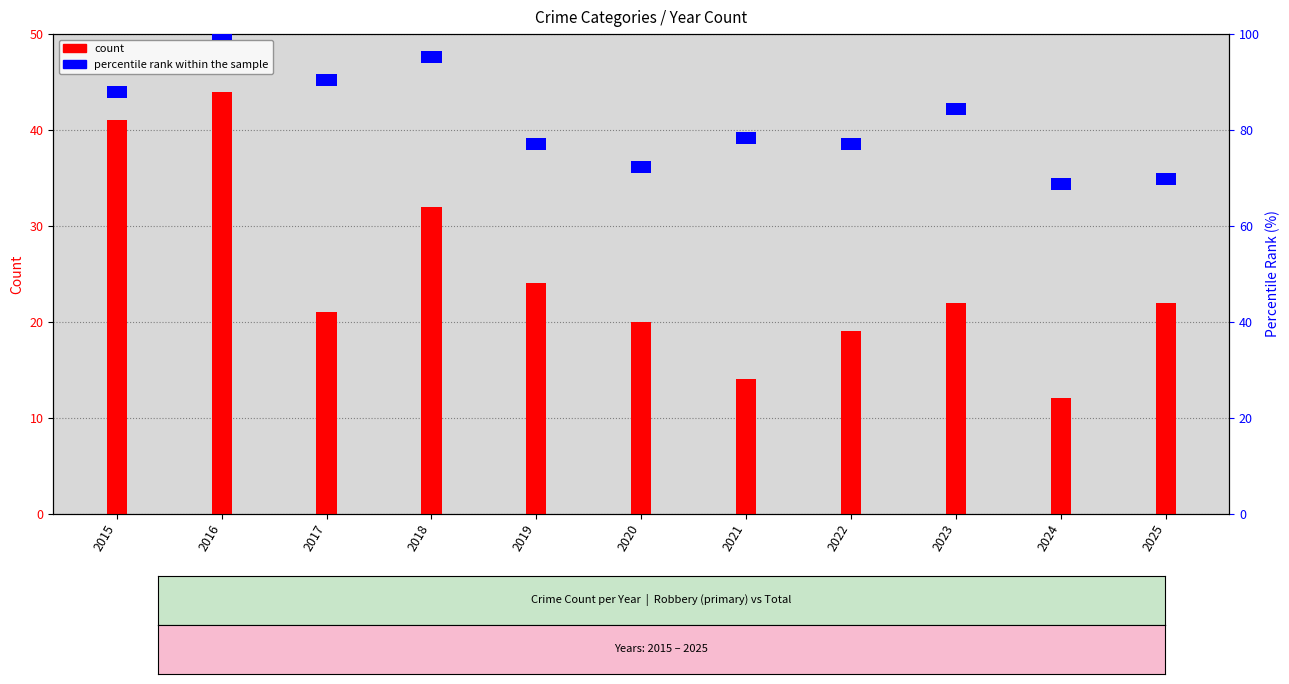

What is the difference between the second highest and minimum values in the count (Robbery) series?

29.0